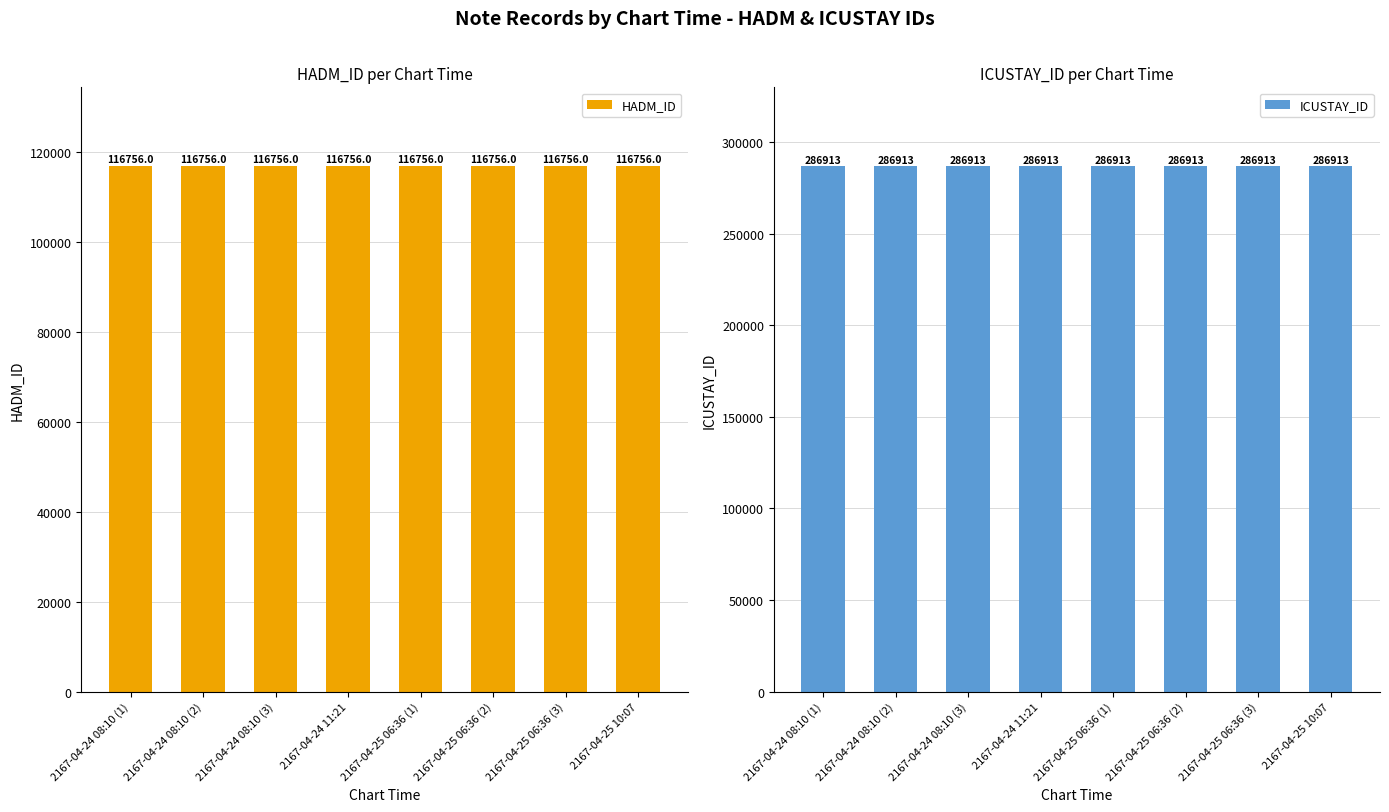

How many categories are shown in the chart?

8